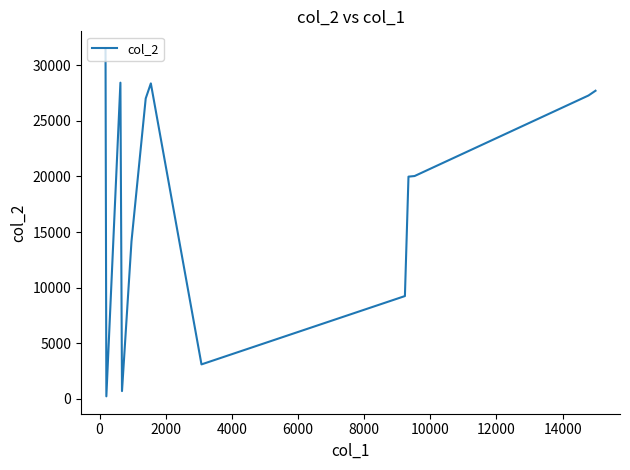

What is the difference between the maximum and minimum values?

31292